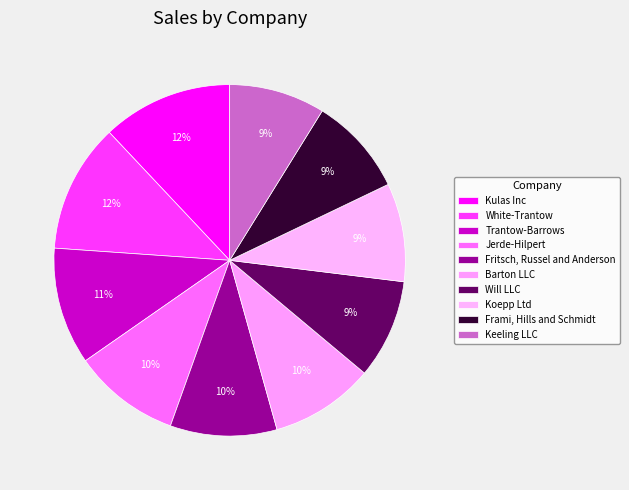

What is the change in value from Frami, Hills and Schmidt to Keeling LLC?

-2635.3